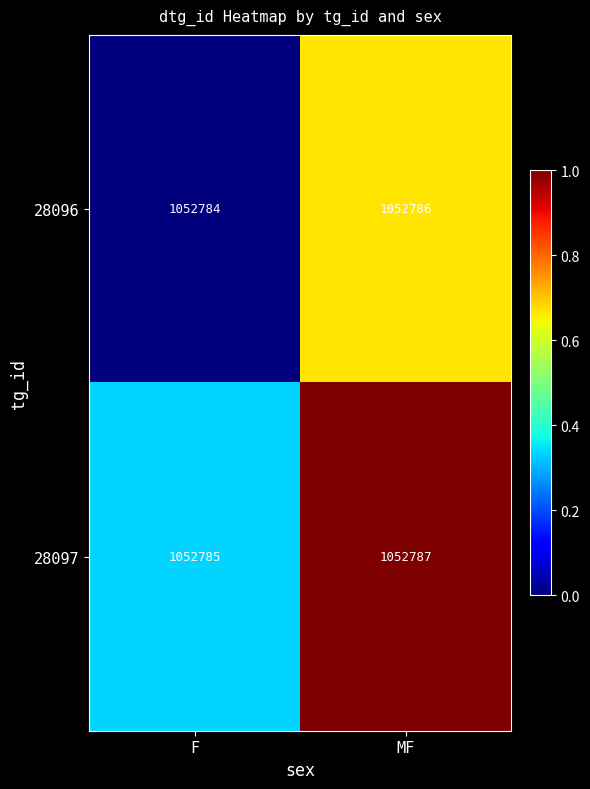

Rank the series by their maximum value, from highest to lowest.

28097, 28096